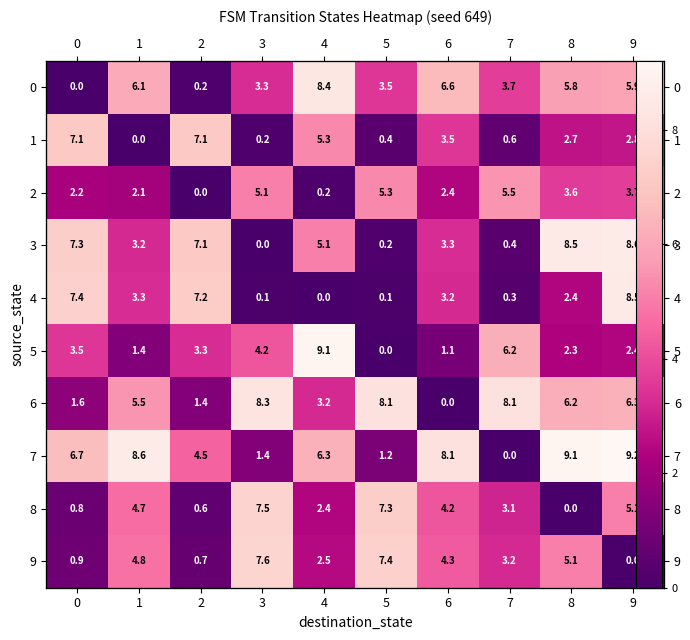

What is the total value across all series at 8?

45.7